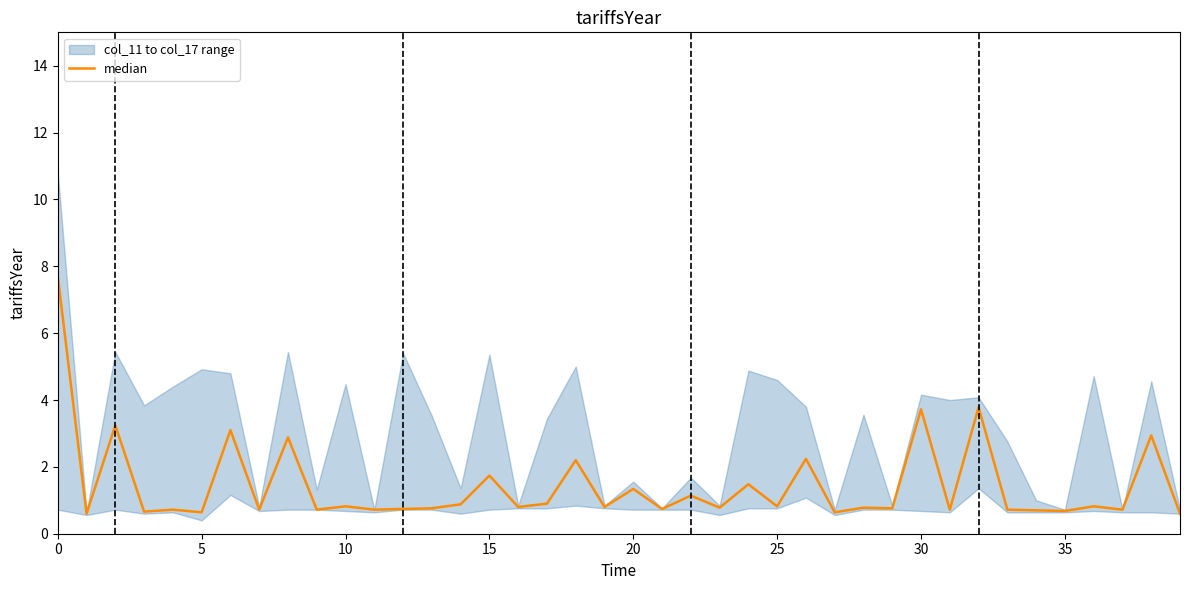

True or false: the data shows 0.5 at 10.

False